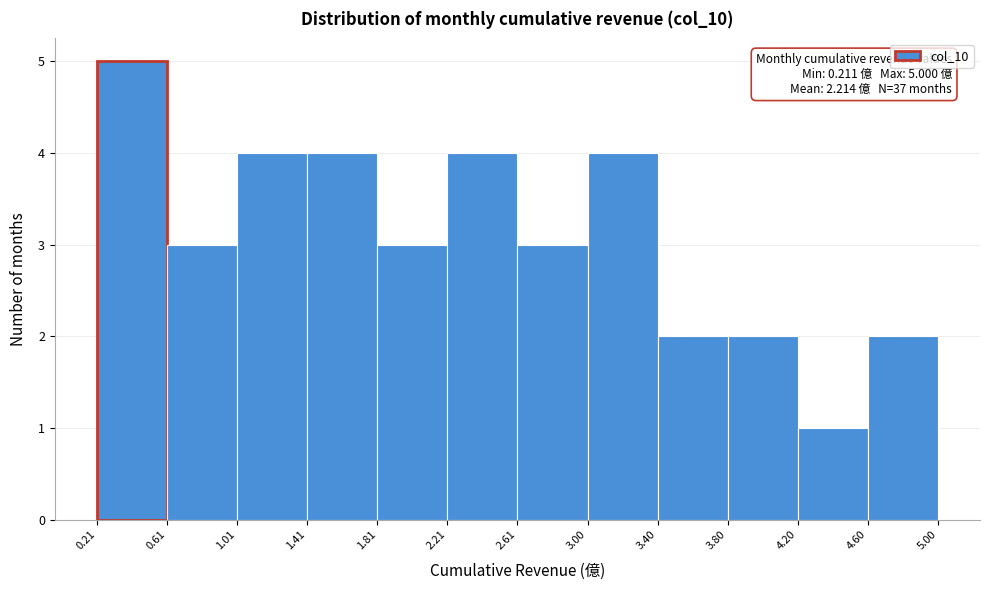

Which range on the x-axis has the tallest bar?

0.21 to 0.61